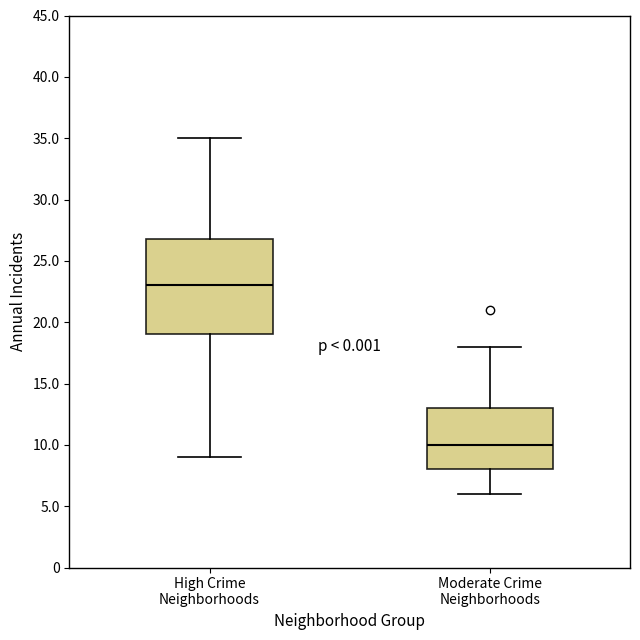

Comparing the boxes themselves (not the whiskers), which one is the tallest?

High Crime Neighborhoods